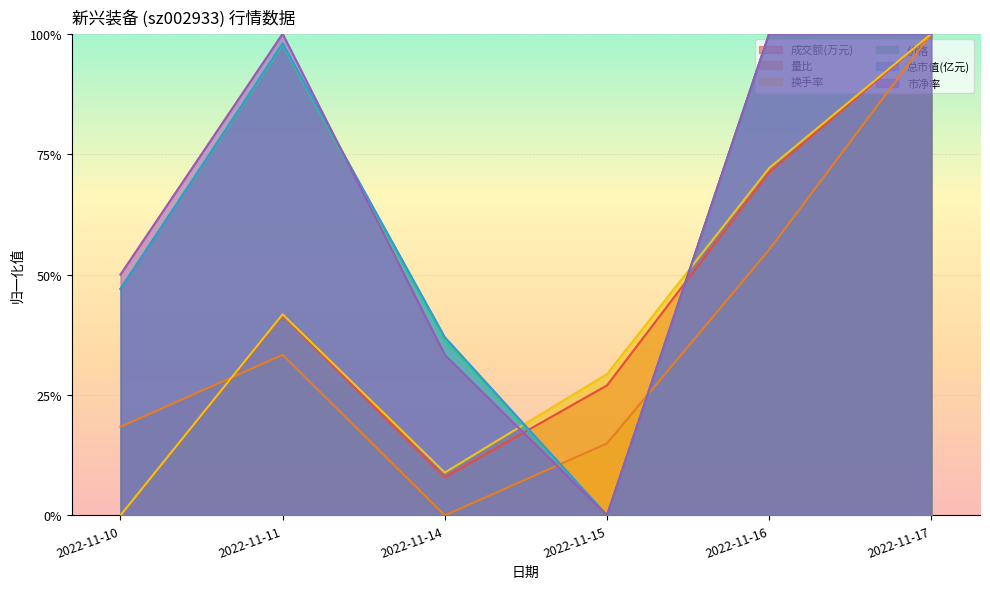

Is the value of 市净率 at 2022-11-16 greater than the value of 价格 at 2022-11-11?

Yes